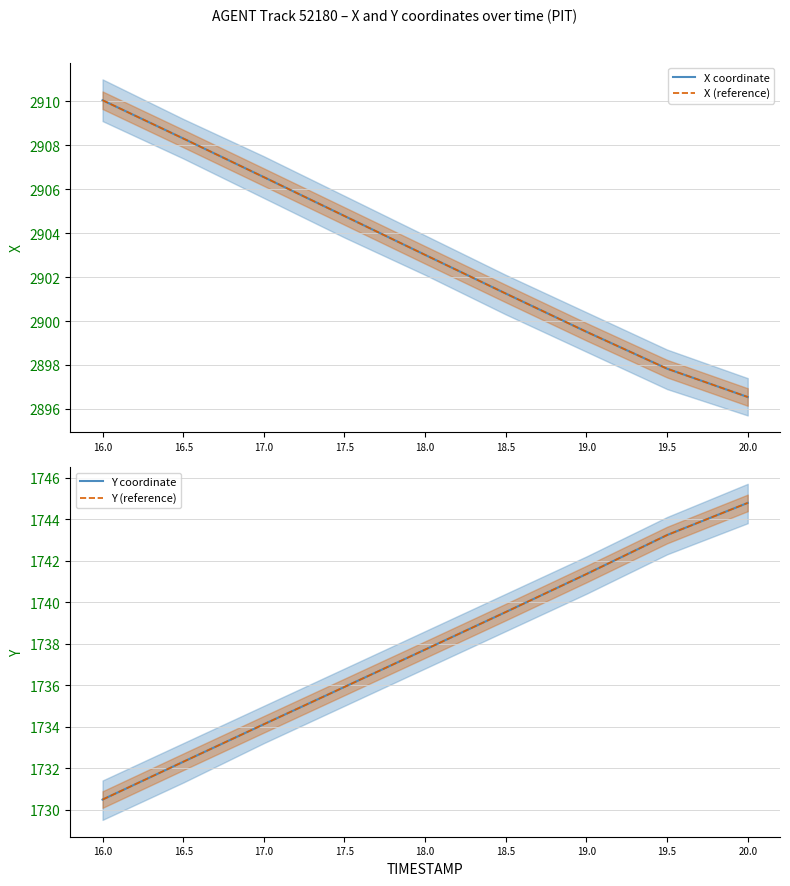

What is the label of the 9th point from the right?

16.0